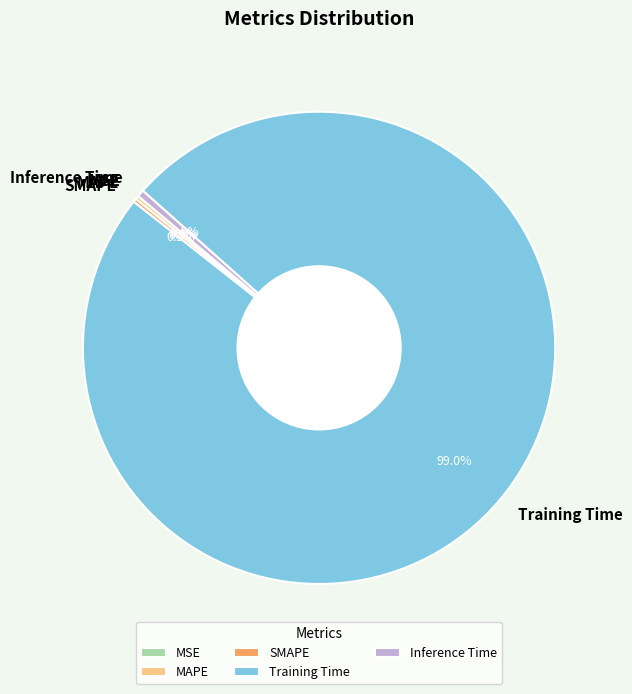

Which category accounts for the majority?

Training Time